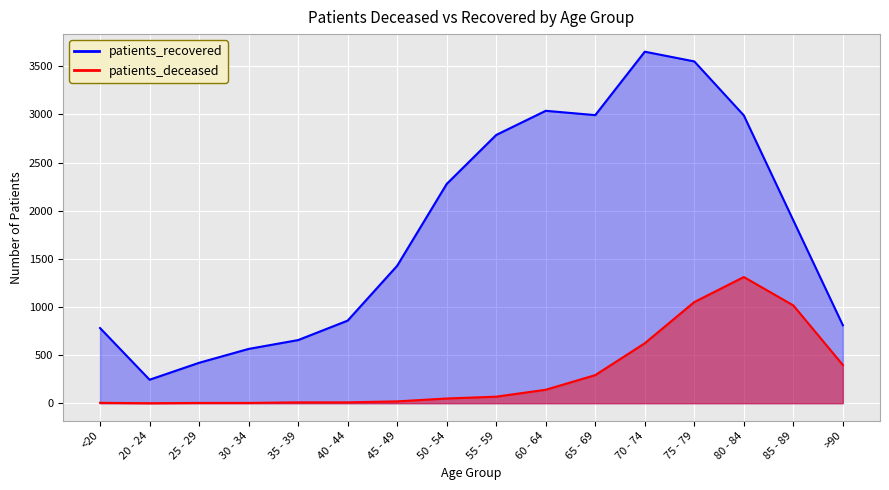

Is the value of patients_deceased at 60 - 64 greater than the value of patients_recovered at 65 - 69?

No